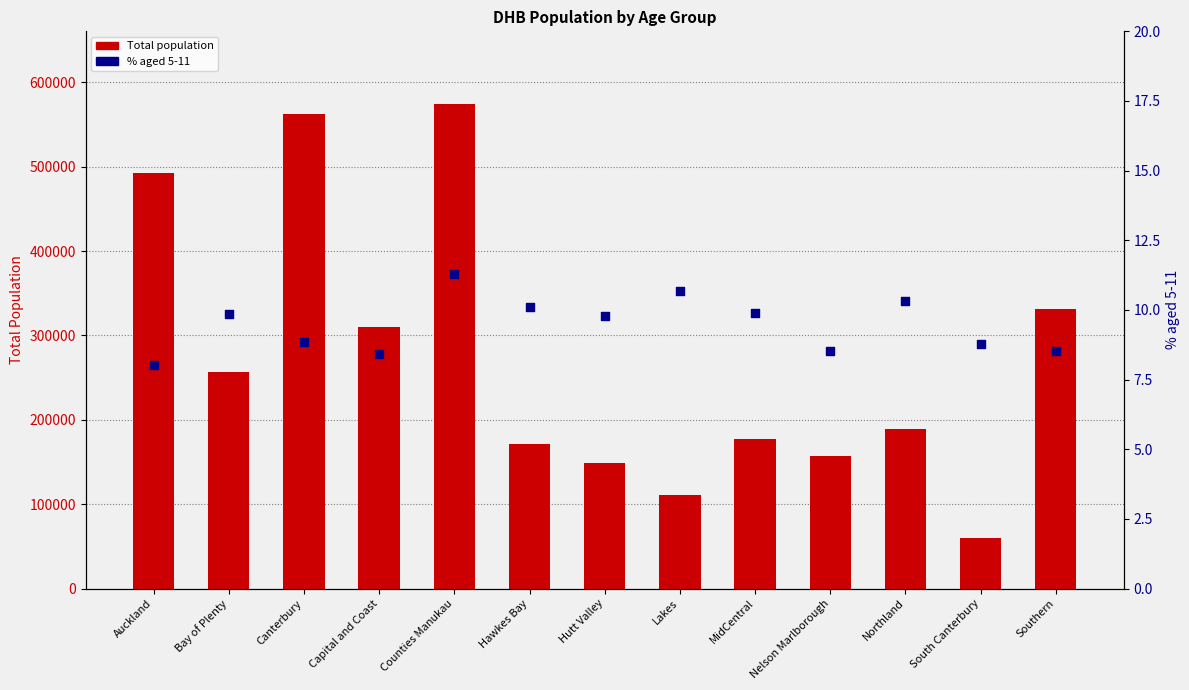

At which category is the sum across all series the highest?

Counties Manukau